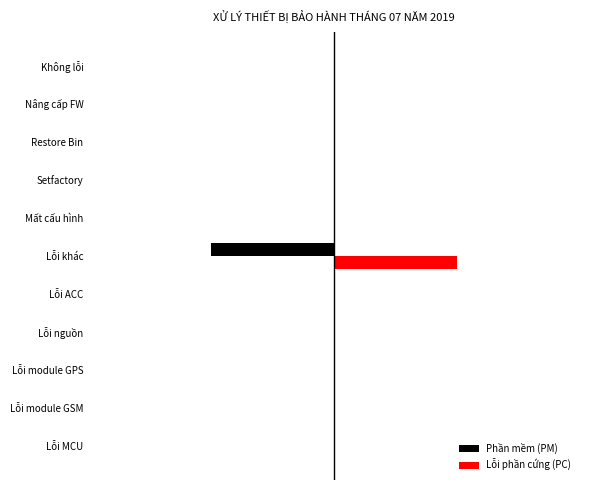

What are all the series names shown in the legend?

Phần mềm (PM), Lỗi phần cứng (PC)